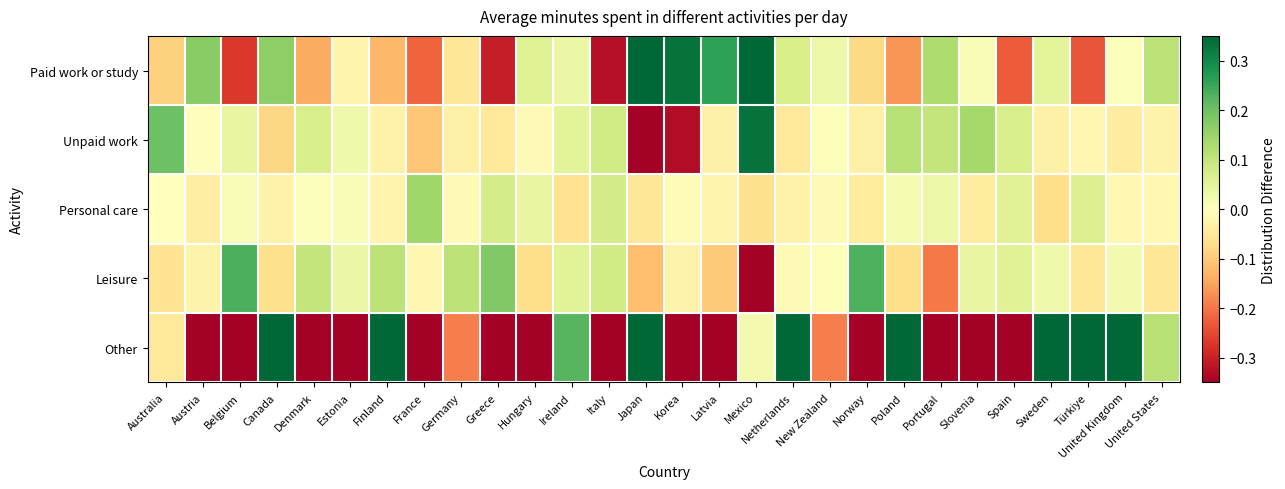

Rank the series at Mexico from highest to lowest value.

Paid work or study, Unpaid work, Other, Personal care, Leisure